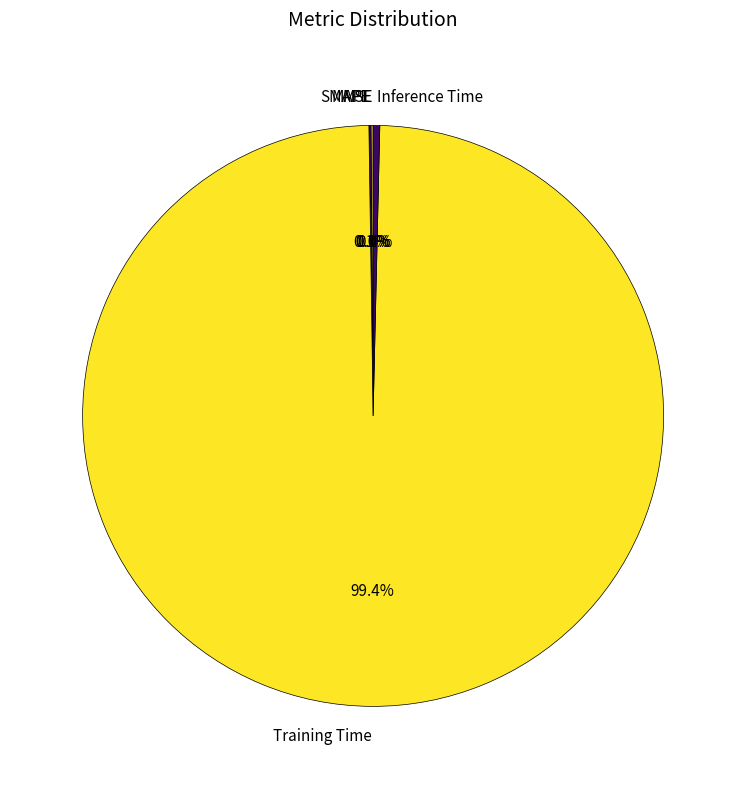

Which slice represents more than half of the pie?

Training Time